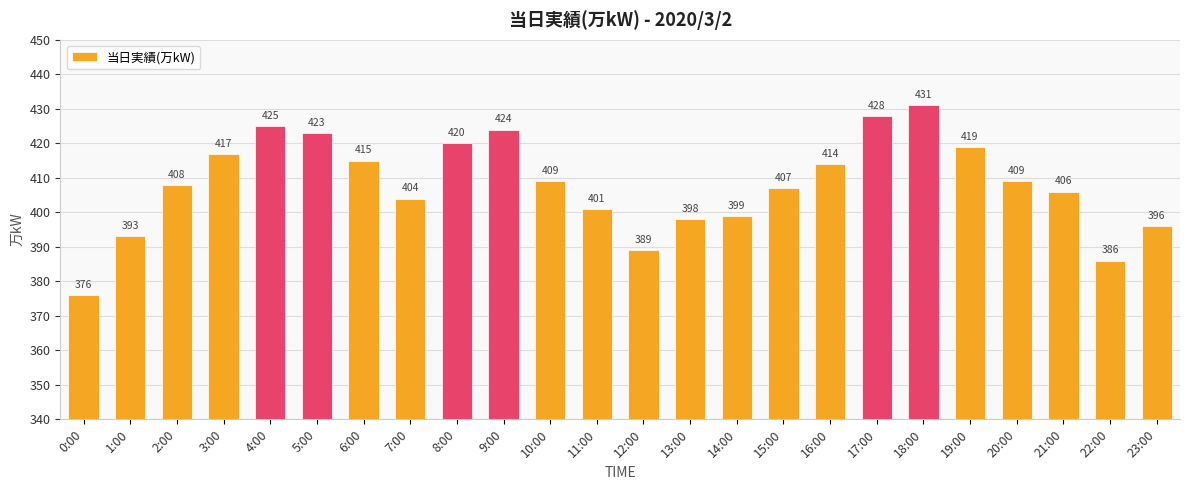

What is the greatest value displayed?

431